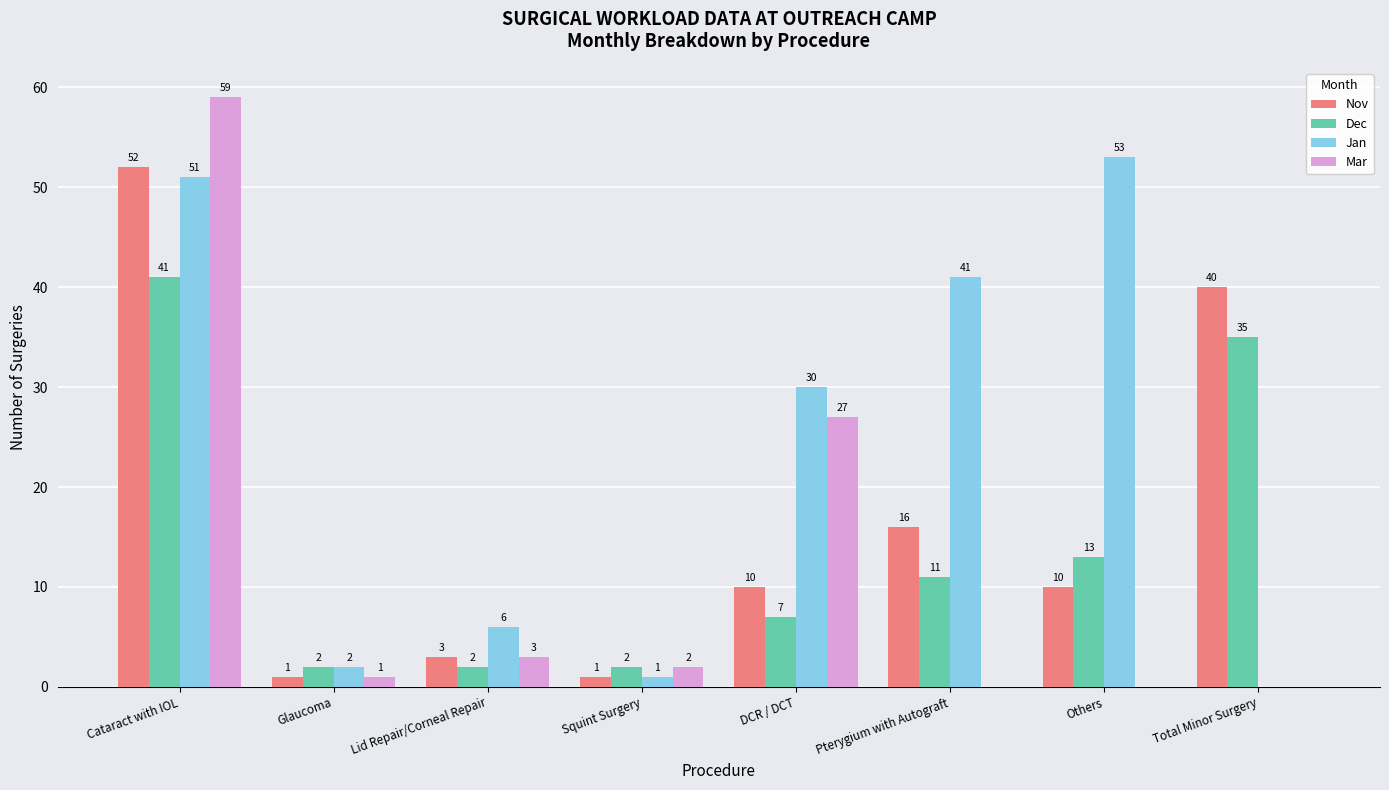

Read the Mar value at Squint Surgery.

2